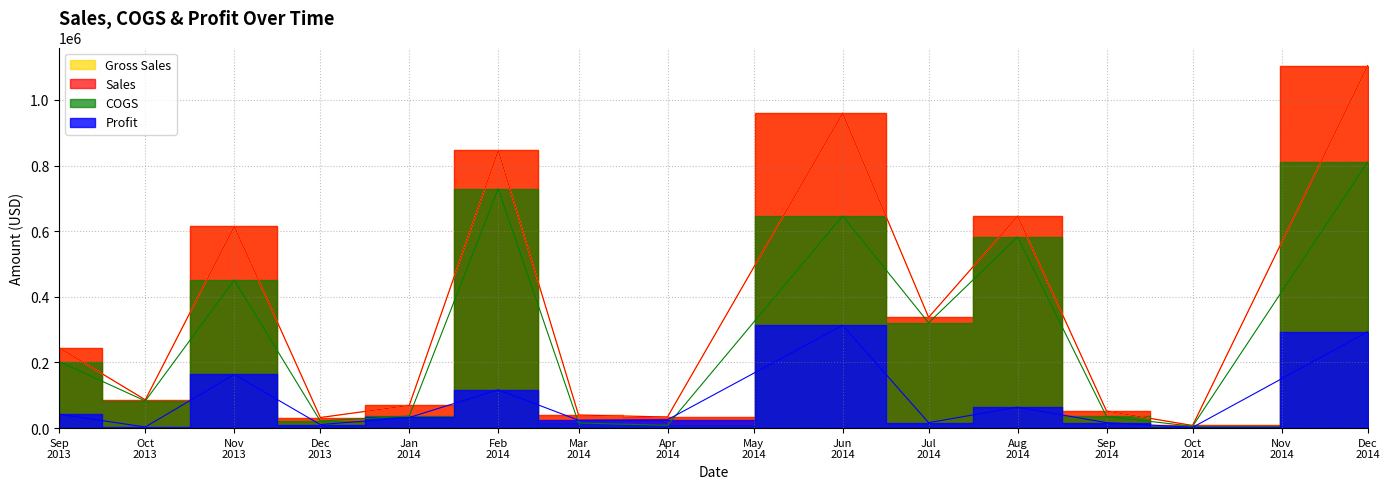

True or false: Sales has more than 1 points higher than both neighbors.

True